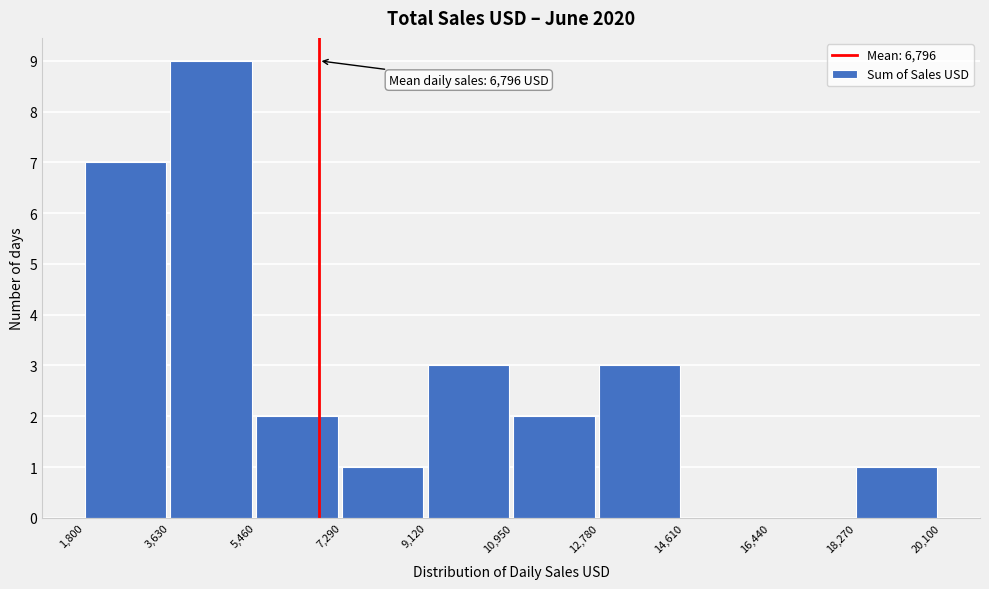

Over which range of the x-axis is the bar tallest?

3,630 to 5,460